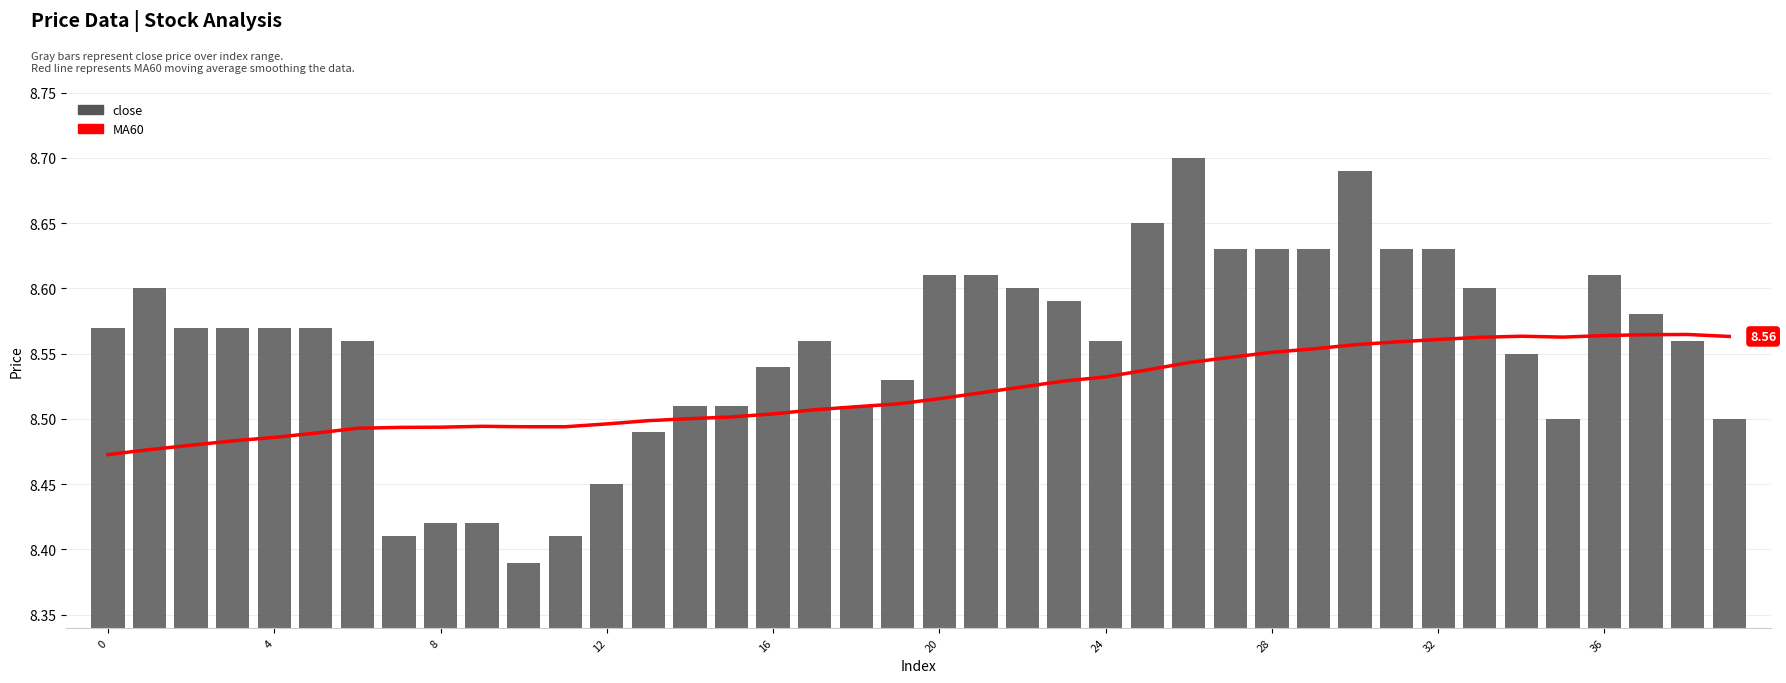

At 29, list the series in order from smallest to largest.

MA60, close